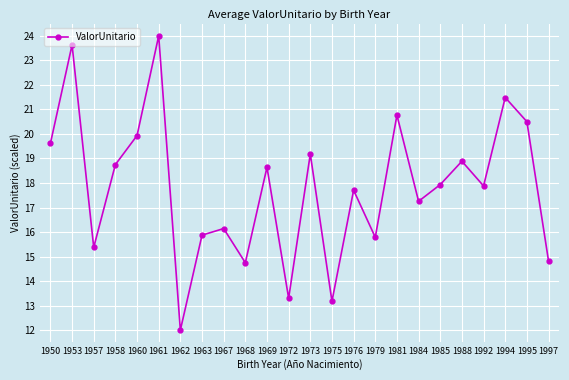

Reading left to right, list all the values displayed in this chart.

1950=19.6	1953=23.6	1957=15.4	1958=18.7	1960=19.9	1961=24.0	1962=12.0	1963=15.9	1967=16.1	1968=14.7	1969=18.6	1972=13.3	1973=19.2	1975=13.2	1976=17.7	1979=15.8	1981=20.8	1984=17.3	1985=17.9	1988=18.9	1992=17.9	1994=21.5	1995=20.5	1997=14.8